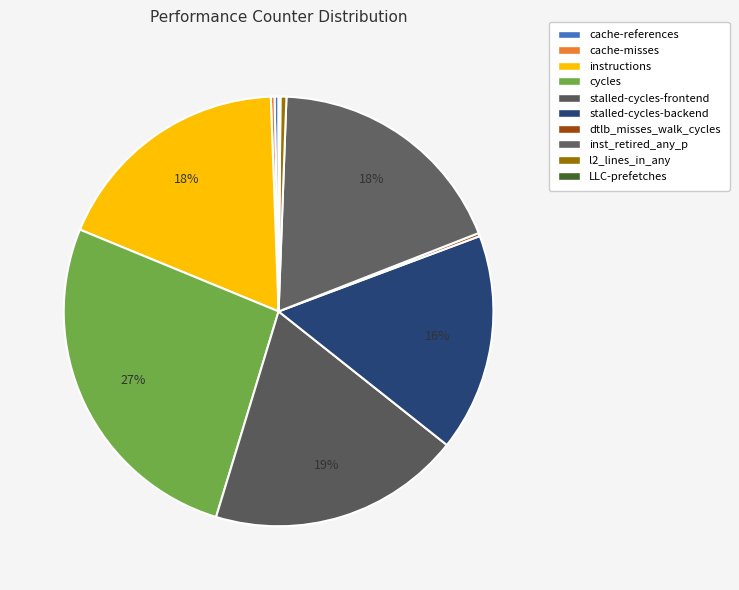

What is the largest slice in the pie chart?

cycles